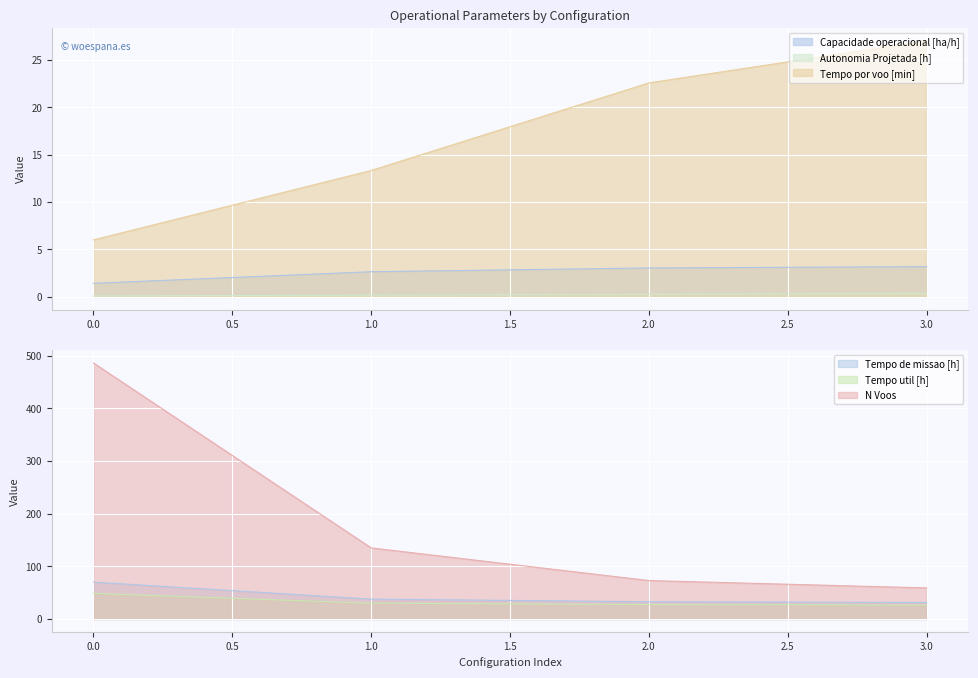

True or false: Tempo de missao [h] and N Voos cross at least once.

False